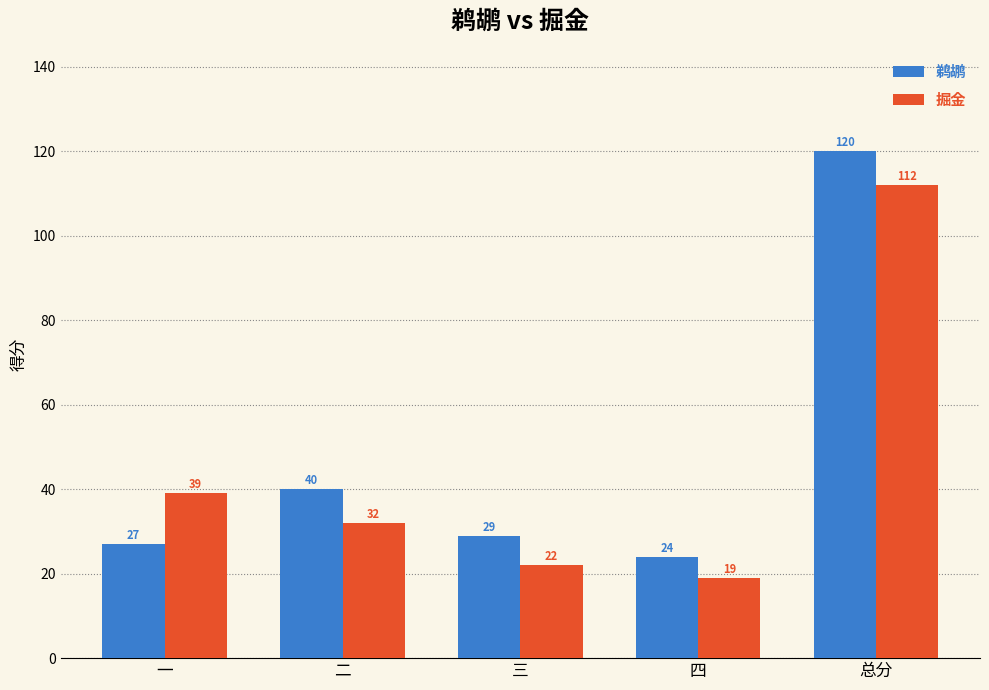

Reading left to right, transcribe all the data shown in this chart.

鹈鹕: 一=27	二=40	三=29	四=24	总分=120
掘金: 一=39	二=32	三=22	四=19	总分=112